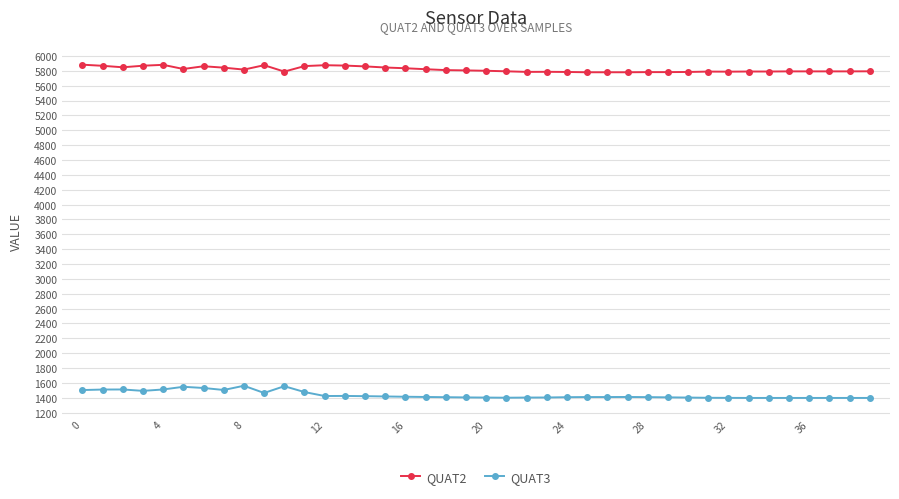

Rank the series by their maximum value, from lowest to highest.

QUAT3, QUAT2